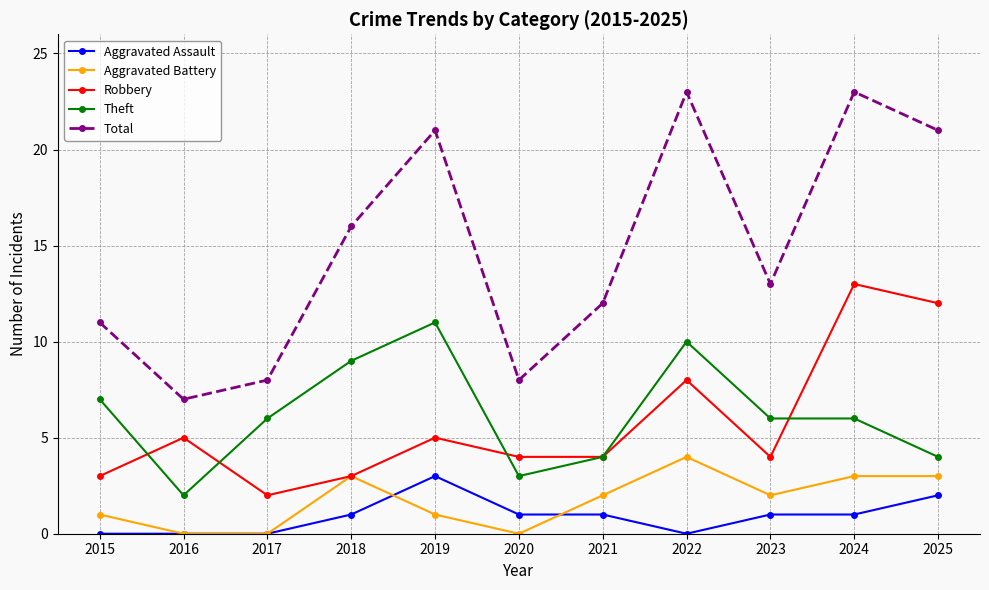

How many Aggravated Battery values are between 0 and 3?

10